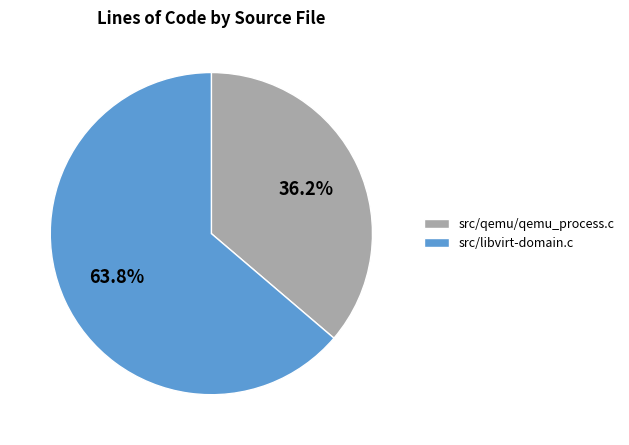

To the nearest percent, what is the average slice percentage?

50%